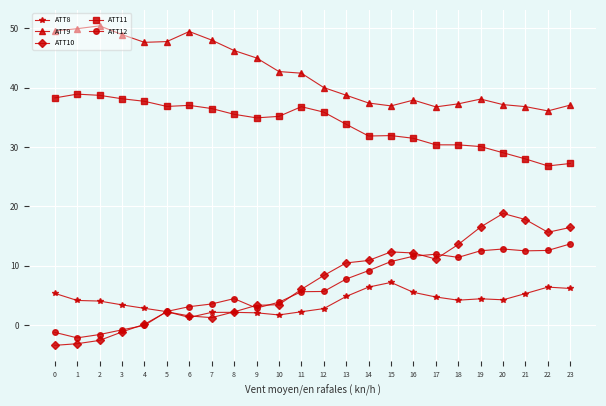

At 21, list the series in order from largest to smallest.

ATT9, ATT11, ATT10, ATT12, ATT8